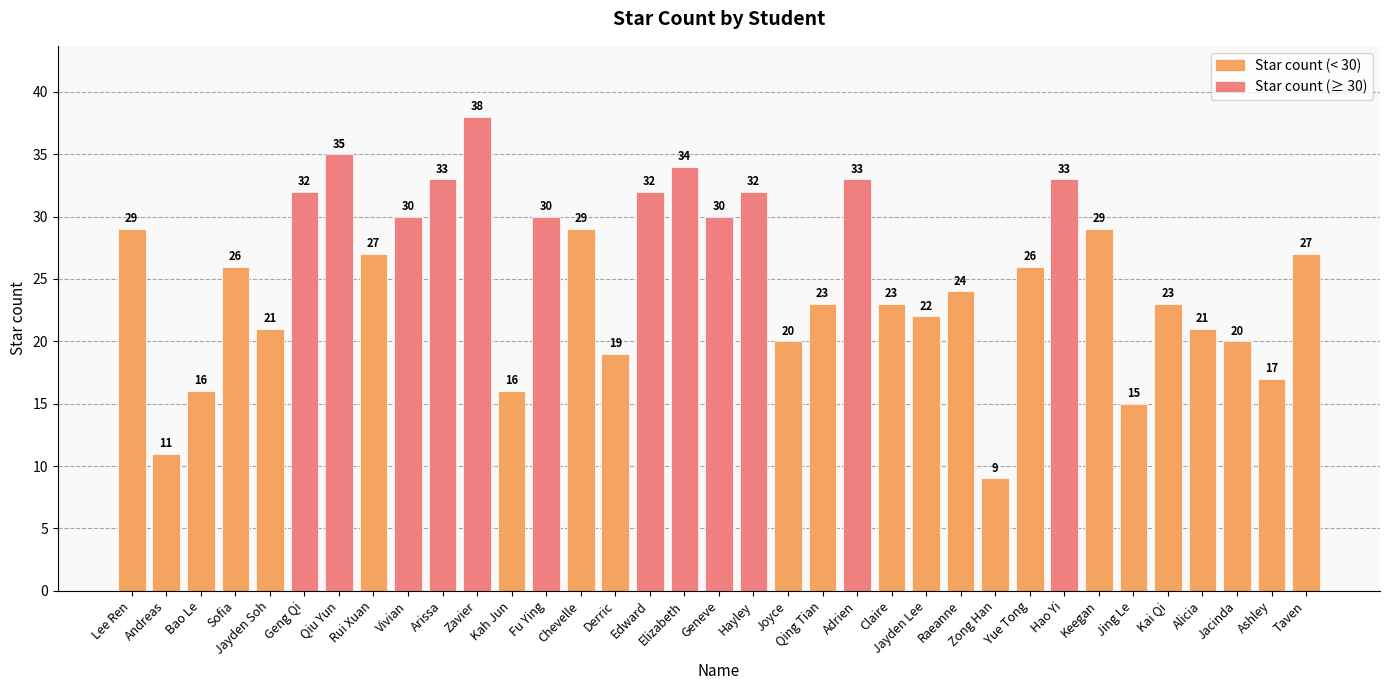

Approximately how many times larger is the value at Zong Han compared to Lee Ren?

0.3